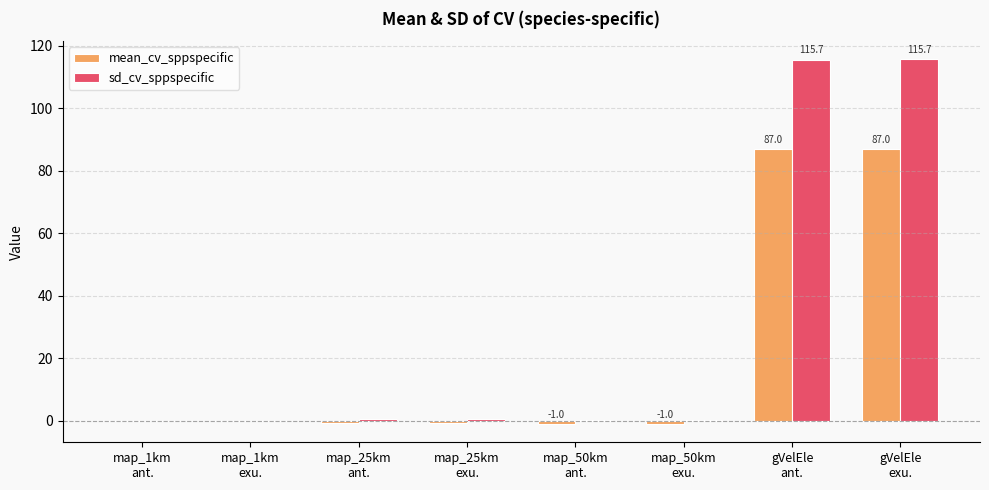

Which series has the largest total across all categories?

sd_cv_sppspecific